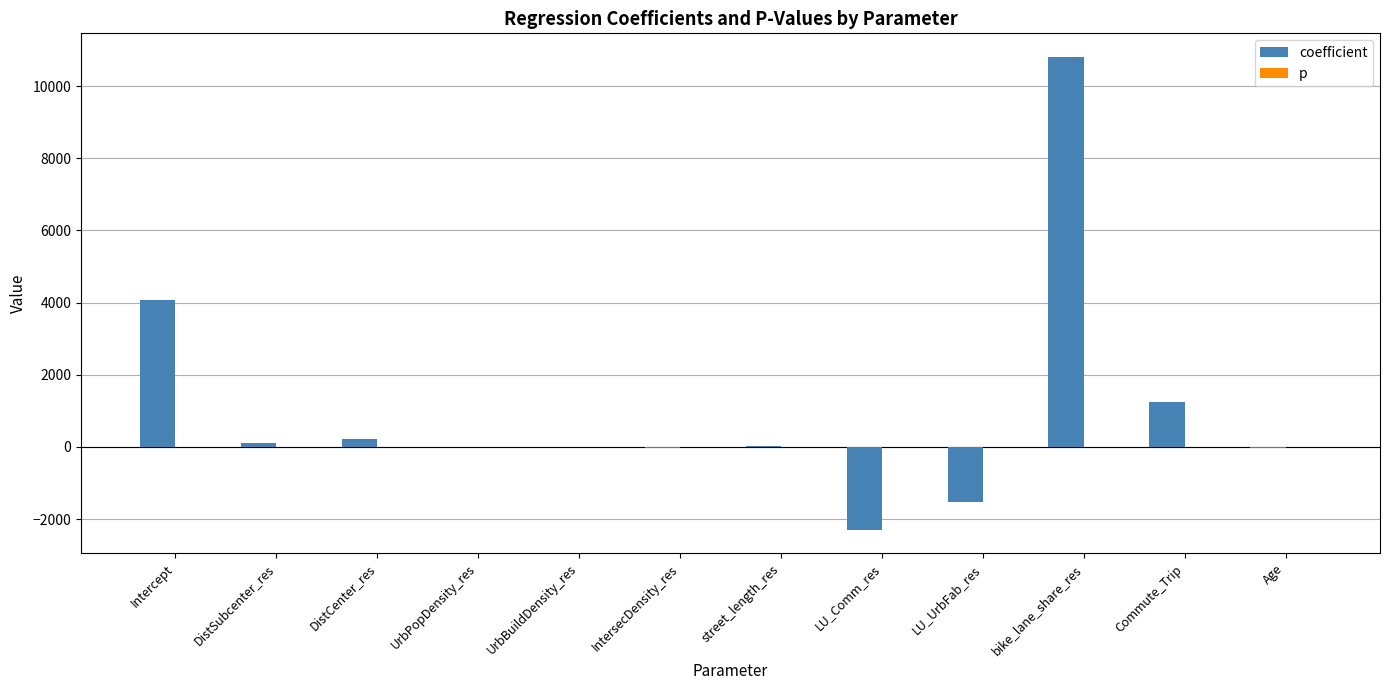

Which series has the largest total across all categories?

coefficient